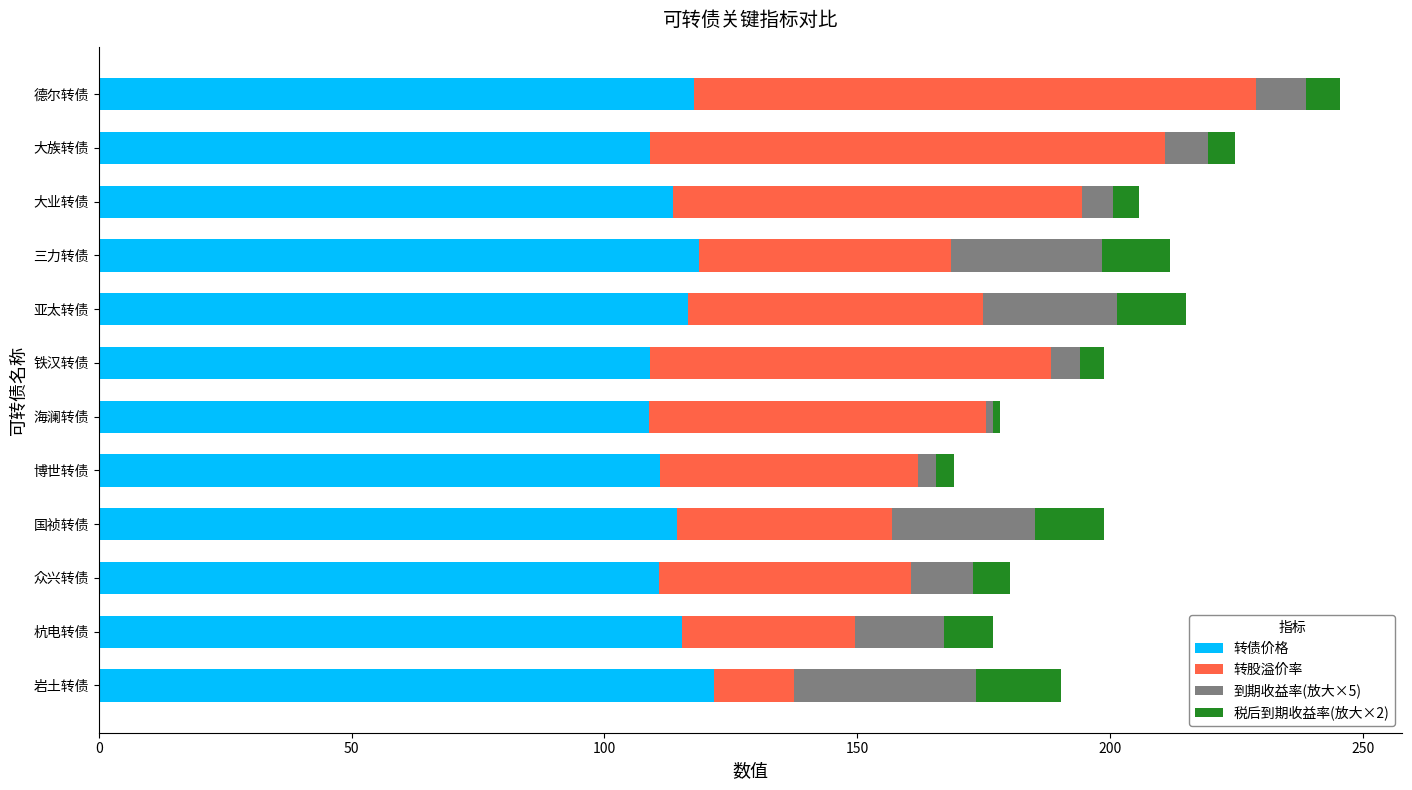

What is the highest value of the 转债价格 series?

121.7